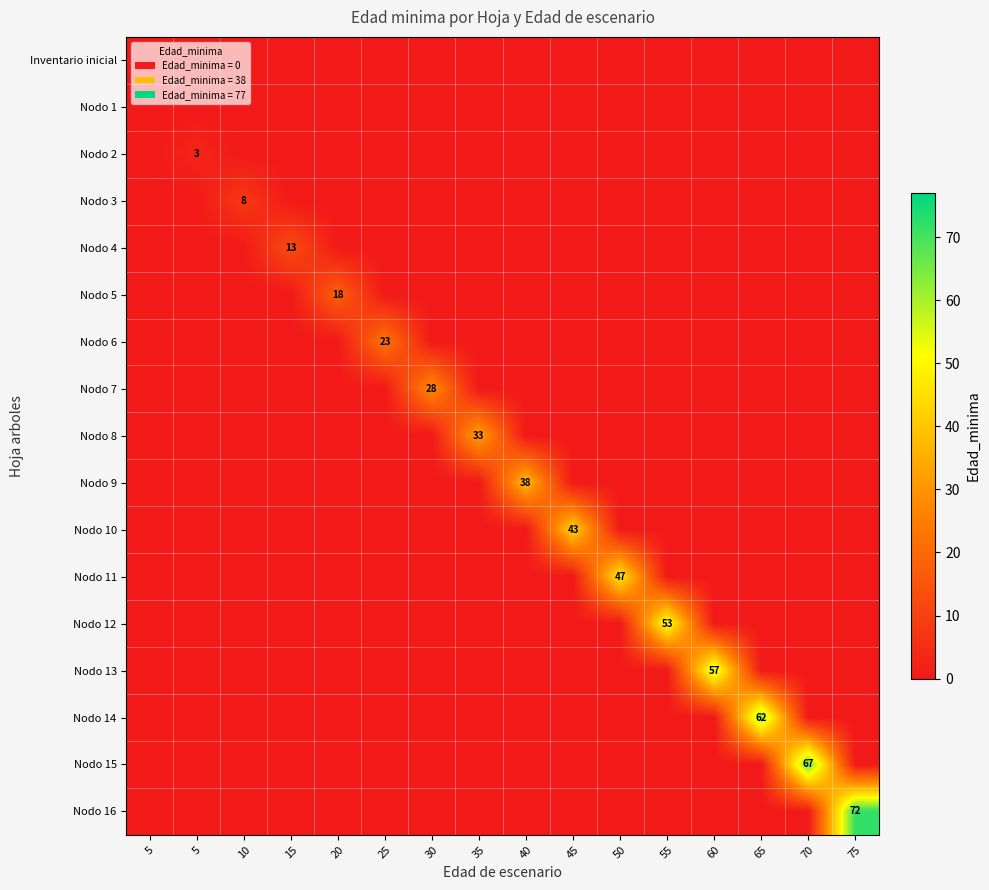

The Nodo 14 series shows -31 at 35. True or false?

False